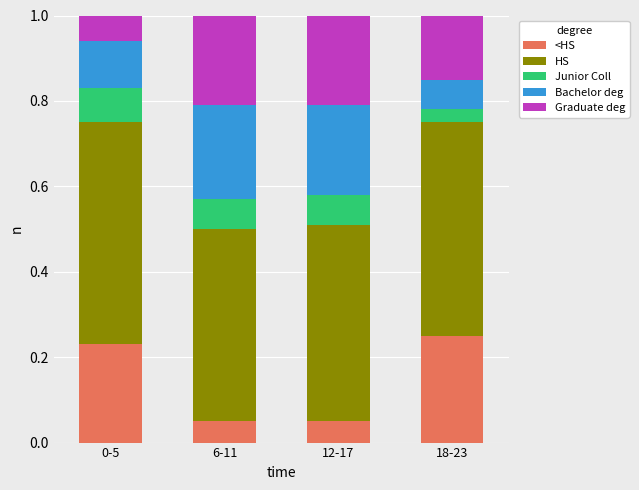

Which series has the largest total across all categories?

HS